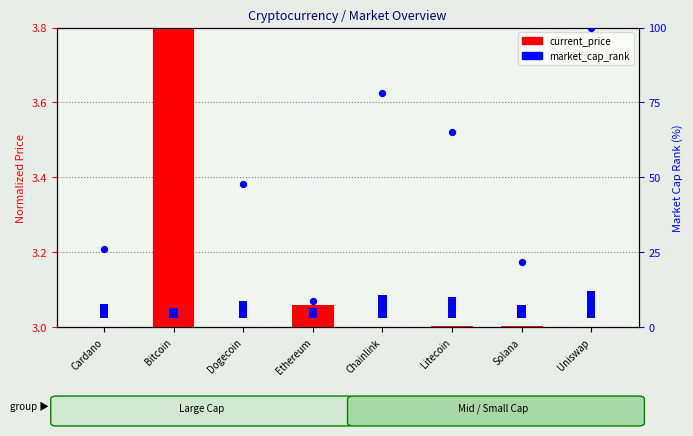

What is the total value across all series at Chainlink?

81.3